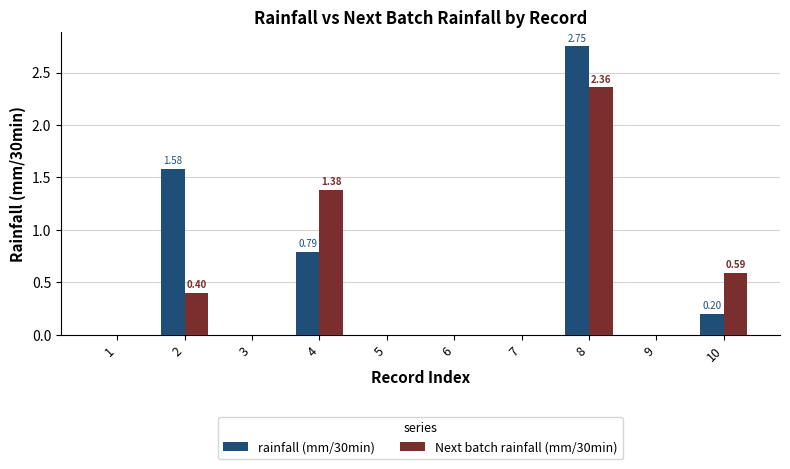

How many categories are shown in the chart?

10